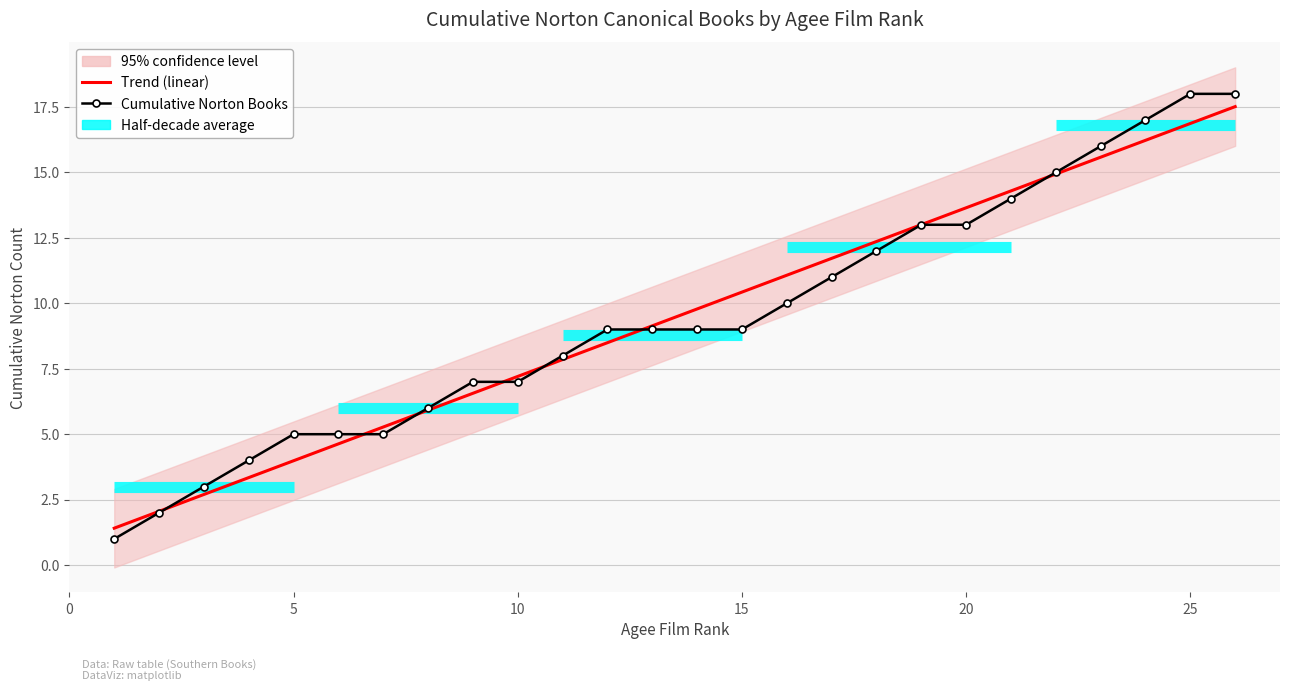

Is this an area chart (filled region under the line)?

No